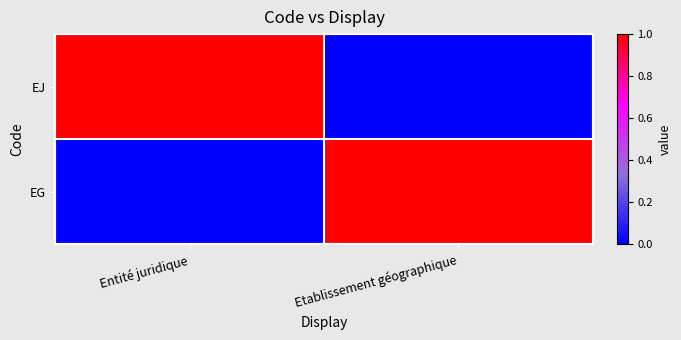

Which series has the widest spread of values?

EJ